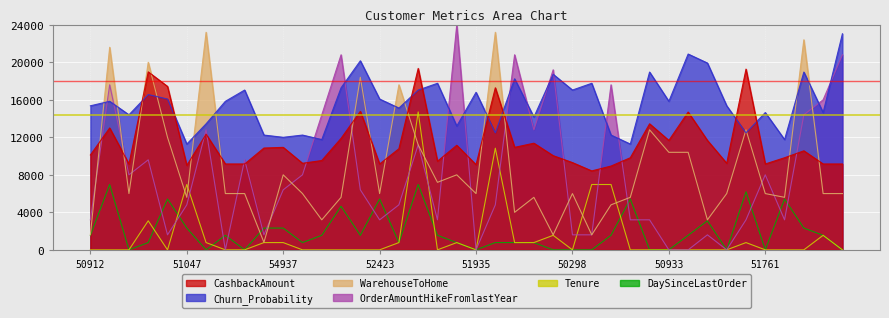

Rank the series by their maximum value, from highest to lowest.

OrderAmountHikeFromlastYear, WarehouseToHome, Churn_Probability, CashbackAmount, Tenure, DaySinceLastOrder